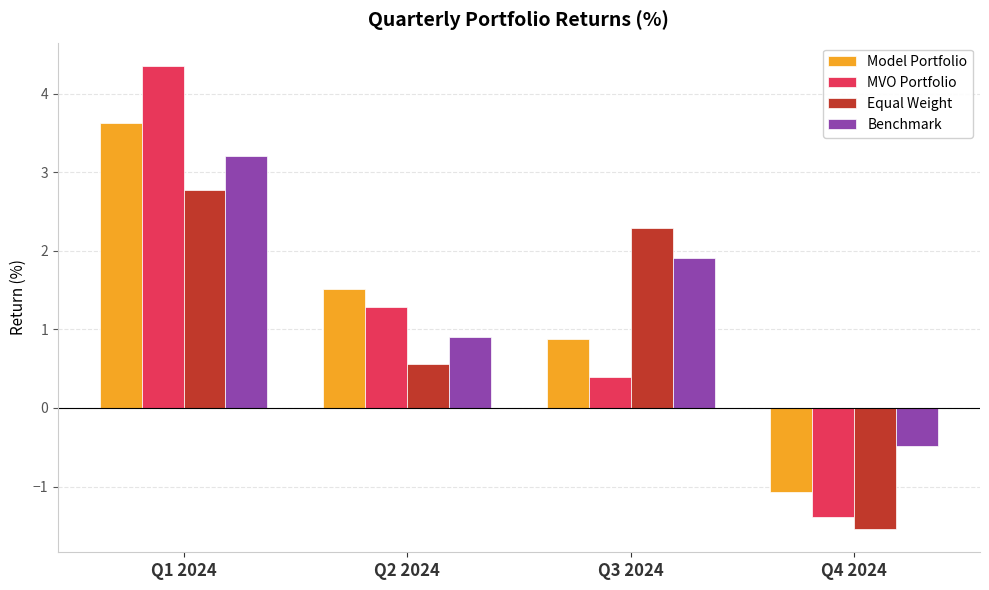

What is the difference between the Model Portfolio values at Q1 2024 and Q3 2024?

2.8